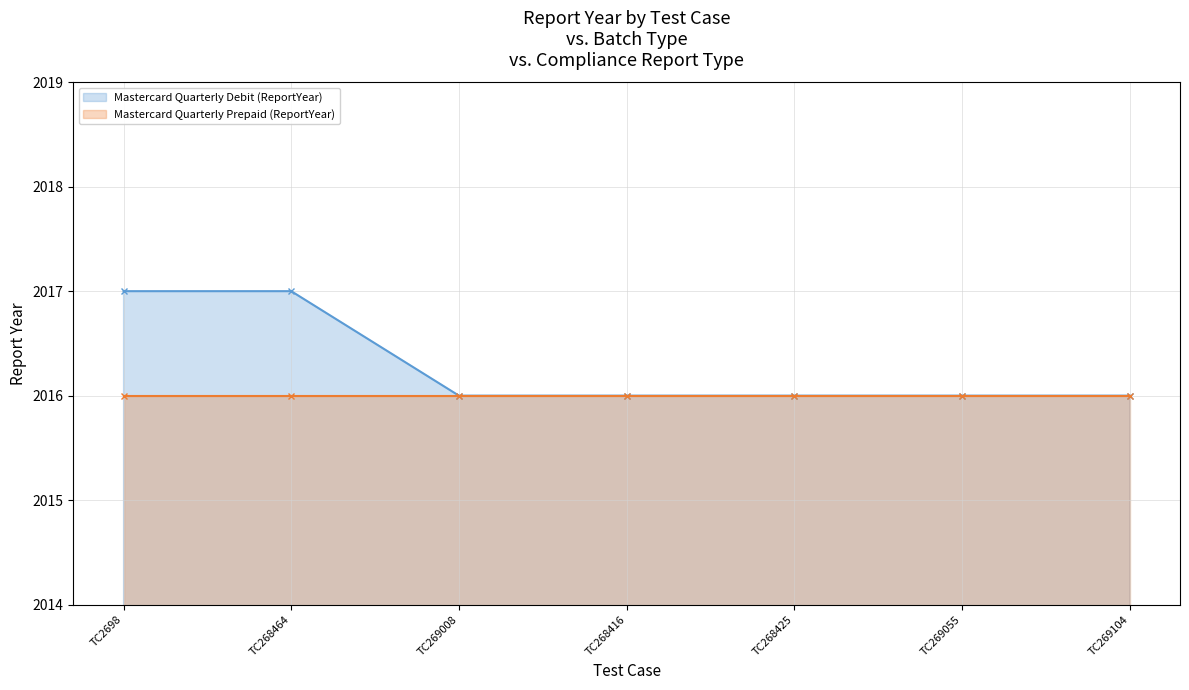

What is the average value?

2016